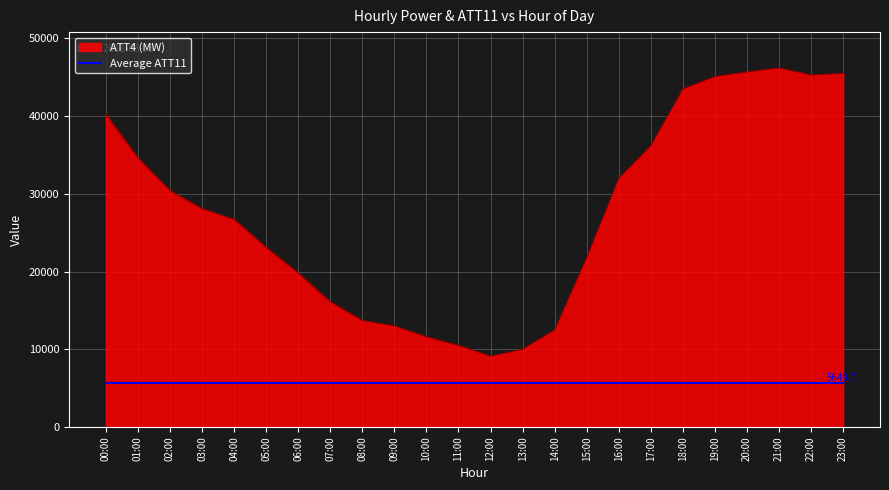

What is the difference between the highest and lowest values at 20:00?

40050.3